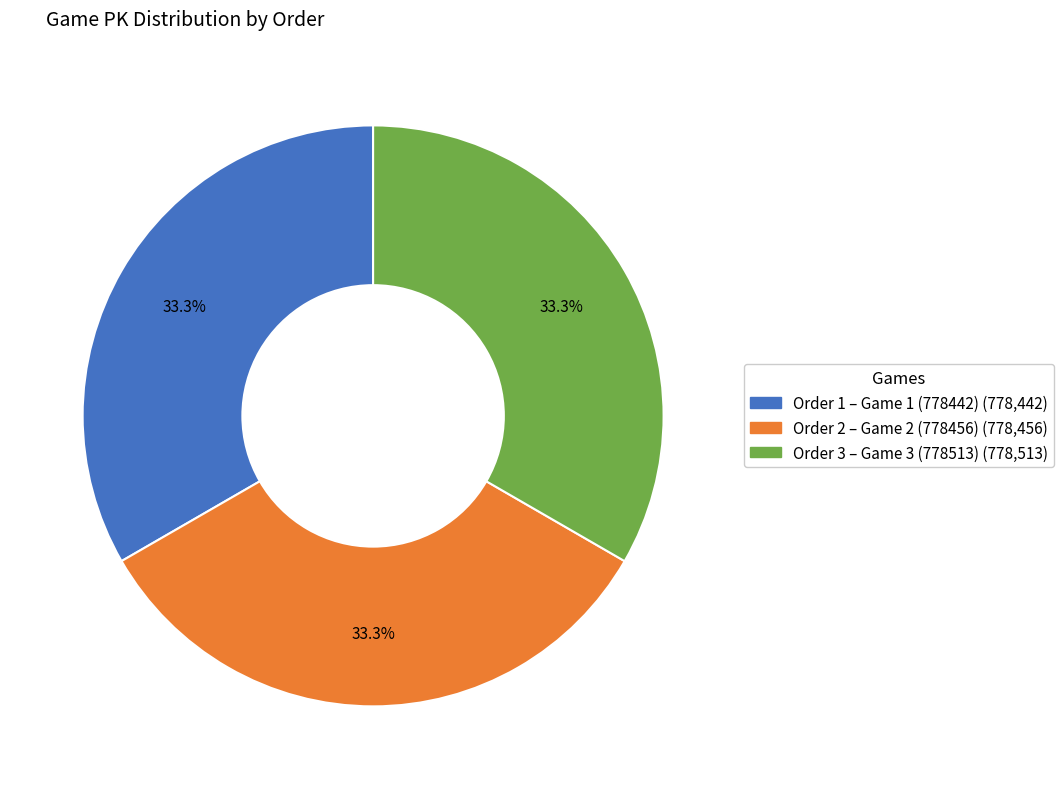

To the nearest percent, what is the average slice percentage?

33%